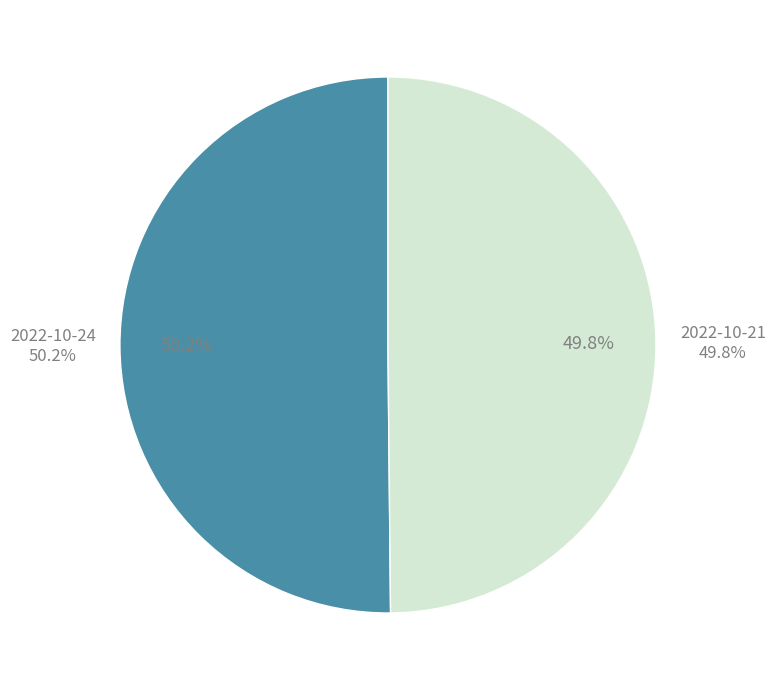

What is the change in value from 55019 to 54675?

-344